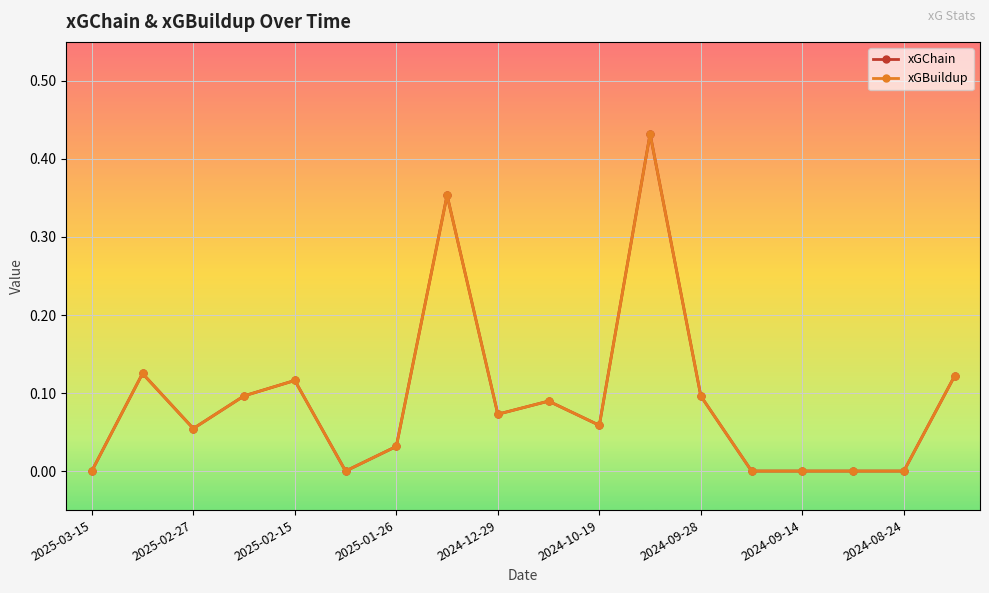

True or false: xGBuildup has more than 2 points higher than both neighbors.

True